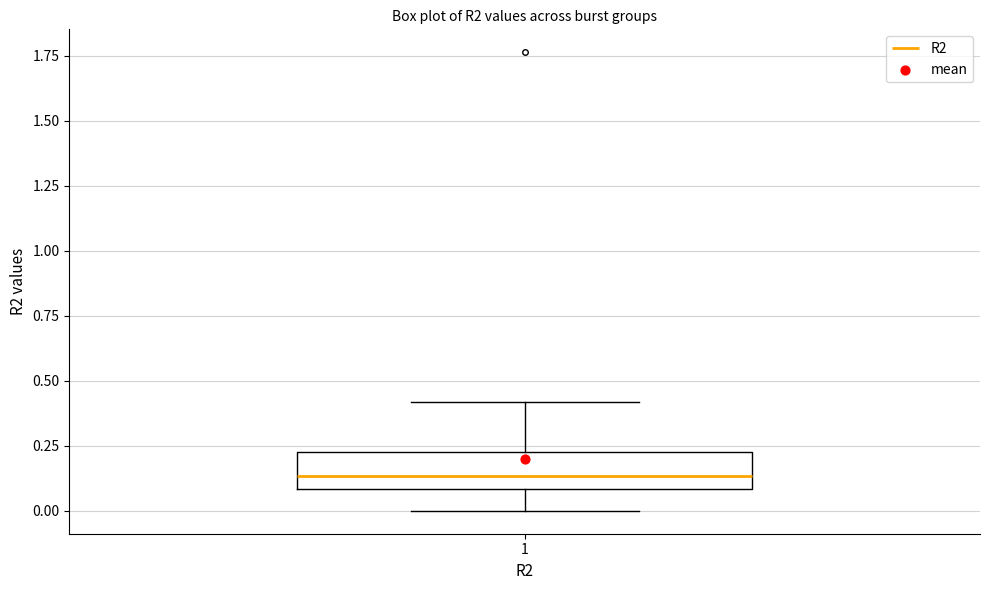

Read this box plot against the y-axis: the position of the median line, the range covered by the box, and the ends of both whiskers. The values are not printed on the chart, so give them approximately, as read against the axis.

median 0.15, box 0.10 to 0.25, whiskers 0.00 to 0.40